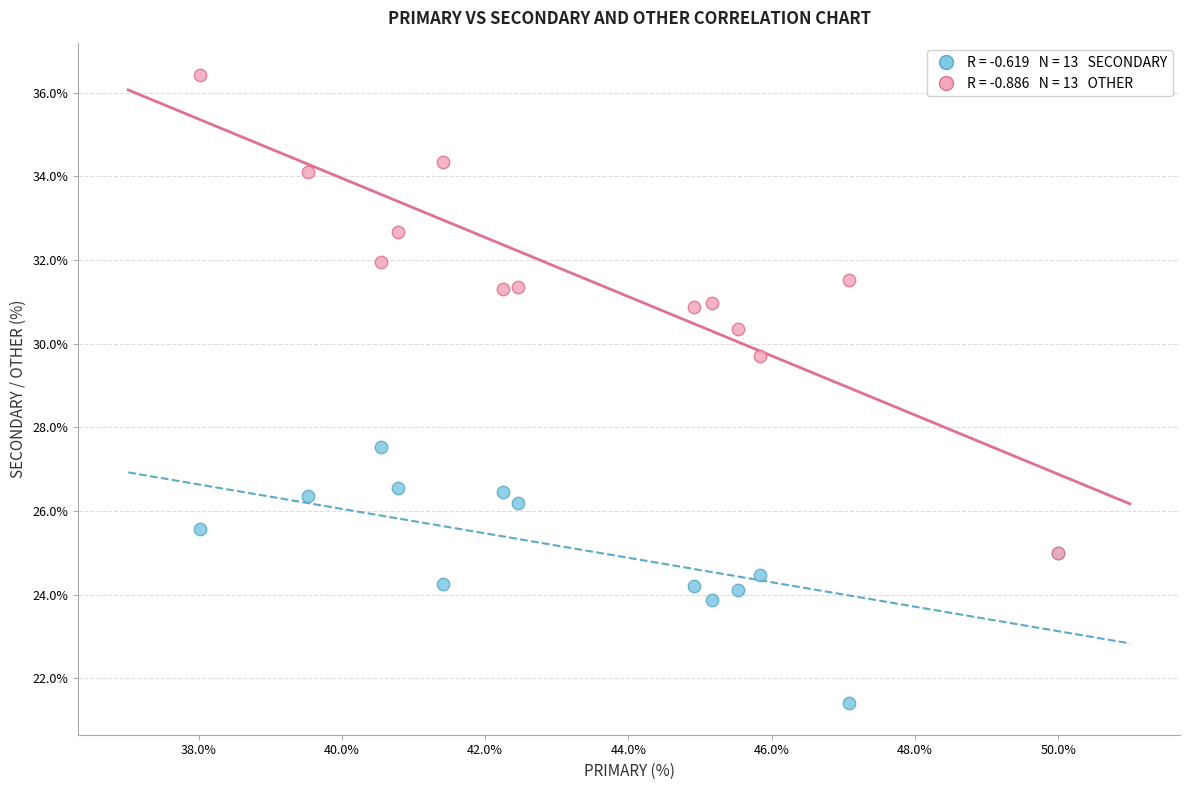

Across all series, what Y value is closest to 28?

27.5